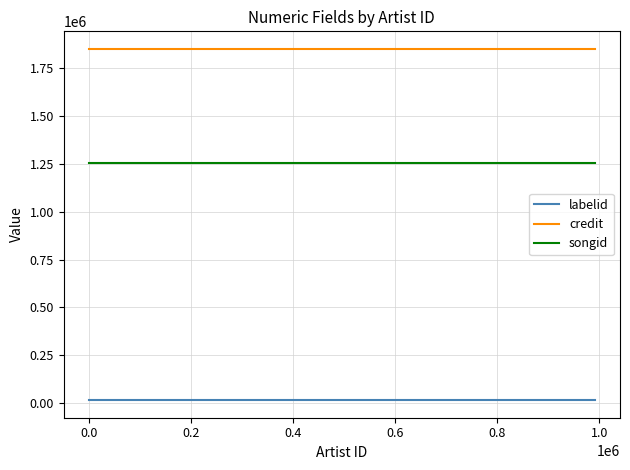

Which series has the largest total across all categories?

credit